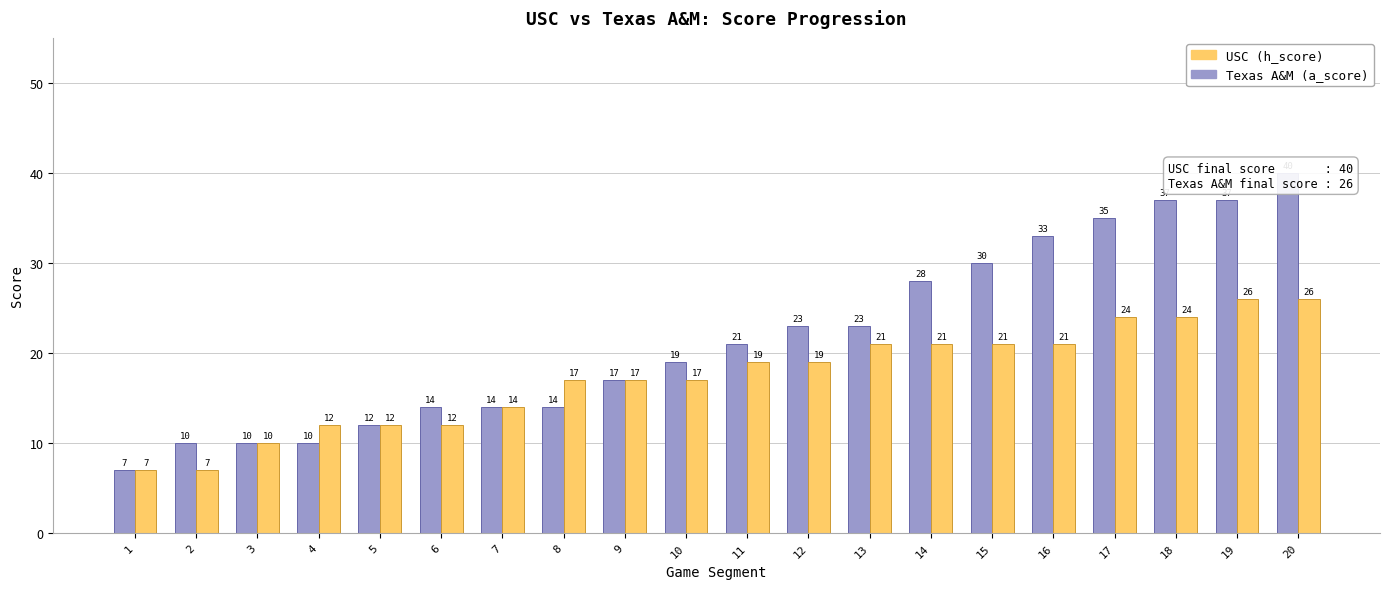

Reading right to left, what are all the values shown in this chart?

USC (h_score): 40	37	37	35	33	30	28	23	23	21	19	17	14	14	14	12	10	10	10	7
Texas A&M (a_score): 26	26	24	24	21	21	21	21	19	19	17	17	17	14	12	12	12	10	7	7